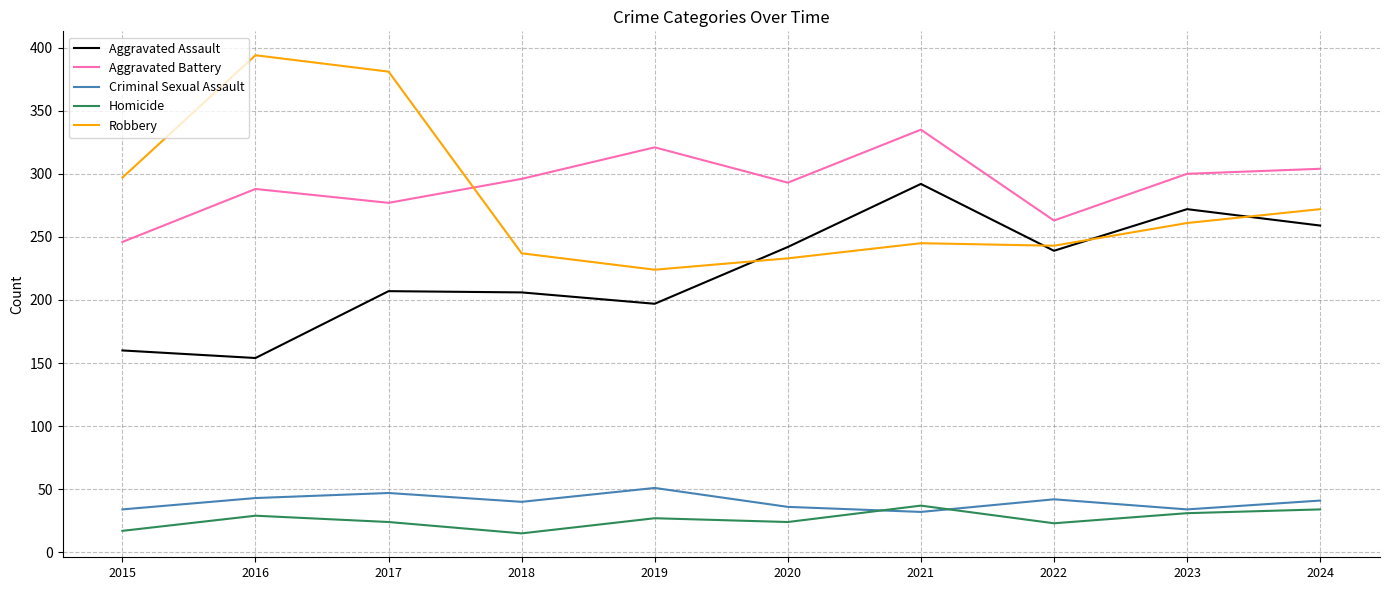

What is the average value of the Homicide series?

26